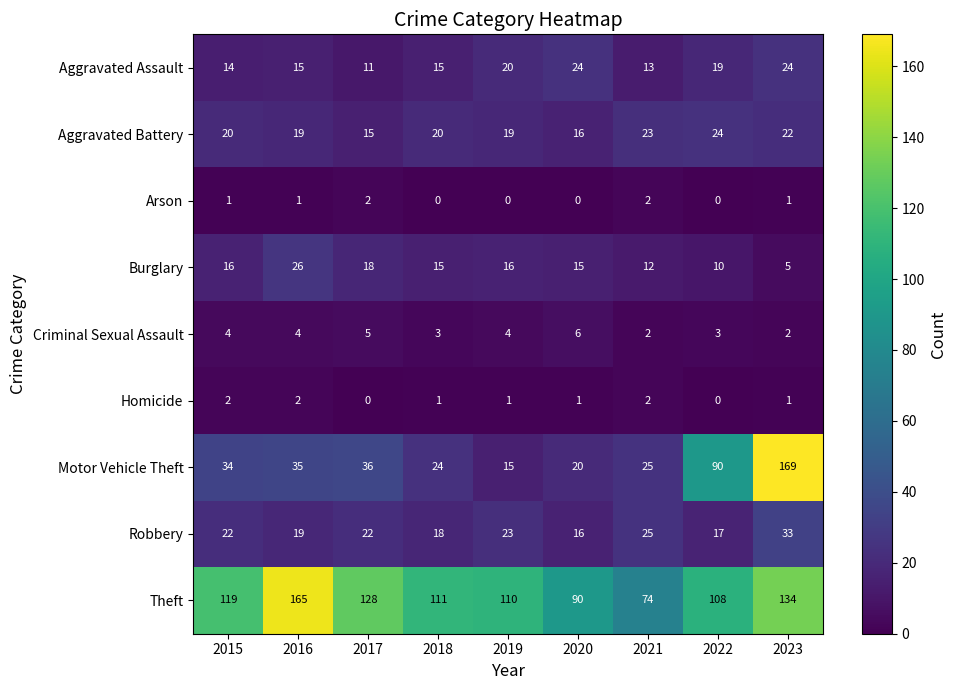

Rank the series at 2017 from highest to lowest value.

Theft, Motor Vehicle Theft, Robbery, Burglary, Aggravated Battery, Aggravated Assault, Criminal Sexual Assault, Arson, Homicide